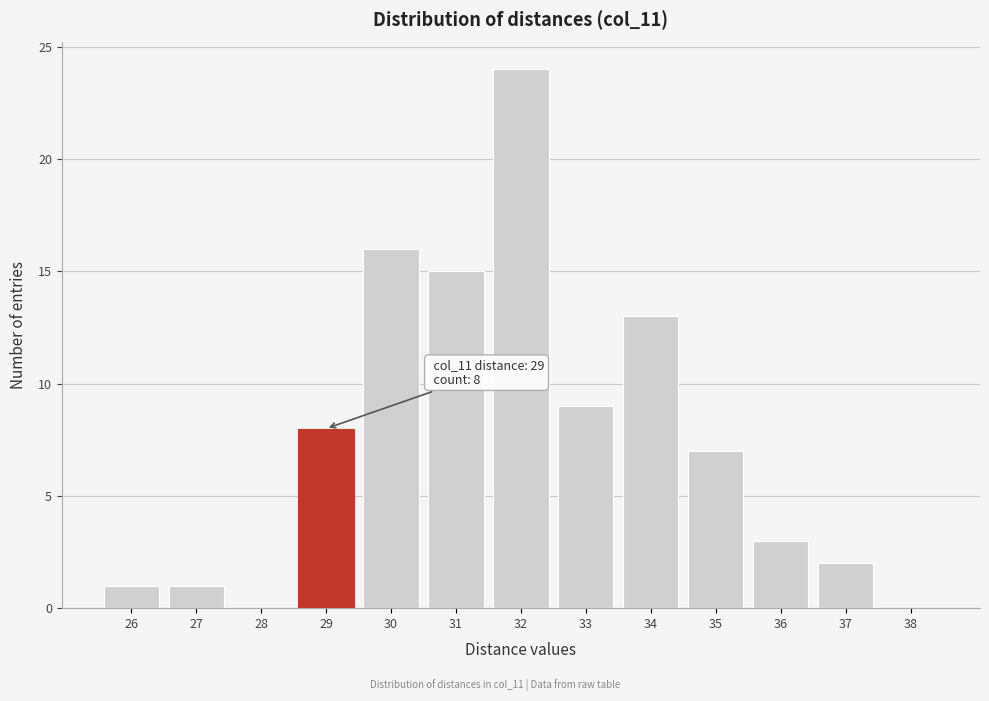

Reading right to left, extract all data points from this chart.

38=0	37=2	36=3	35=7	34=13	33=9	32=24	31=15	30=16	29=8	28=0	27=1	26=1